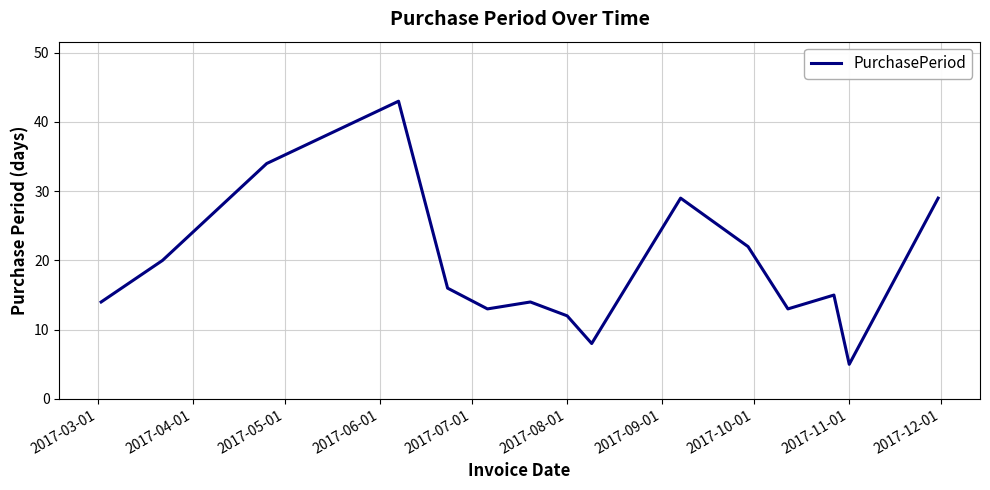

What is the difference between the maximum and minimum values?

38